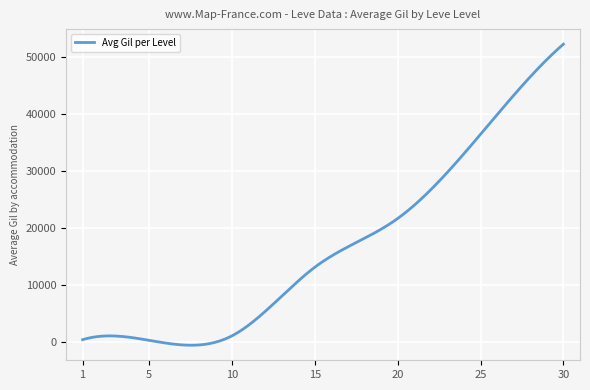

Does the chart display data point markers on the line(s)?

No